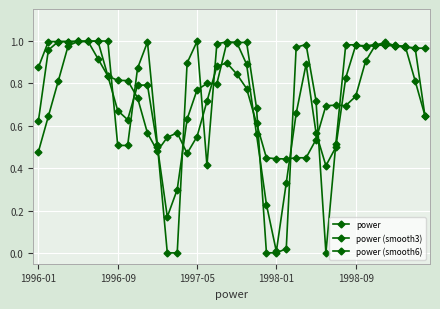

Where do power (smooth6) and power (smooth3) first cross each other?

1998-01 and 1998-09